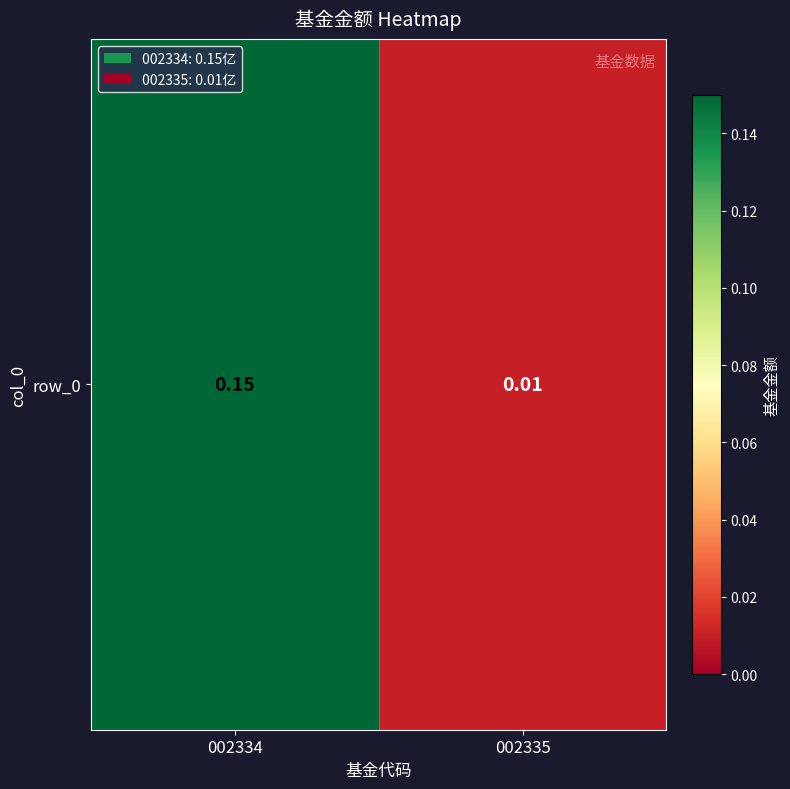

Is it true that the value at 002334 is 0.1?

True